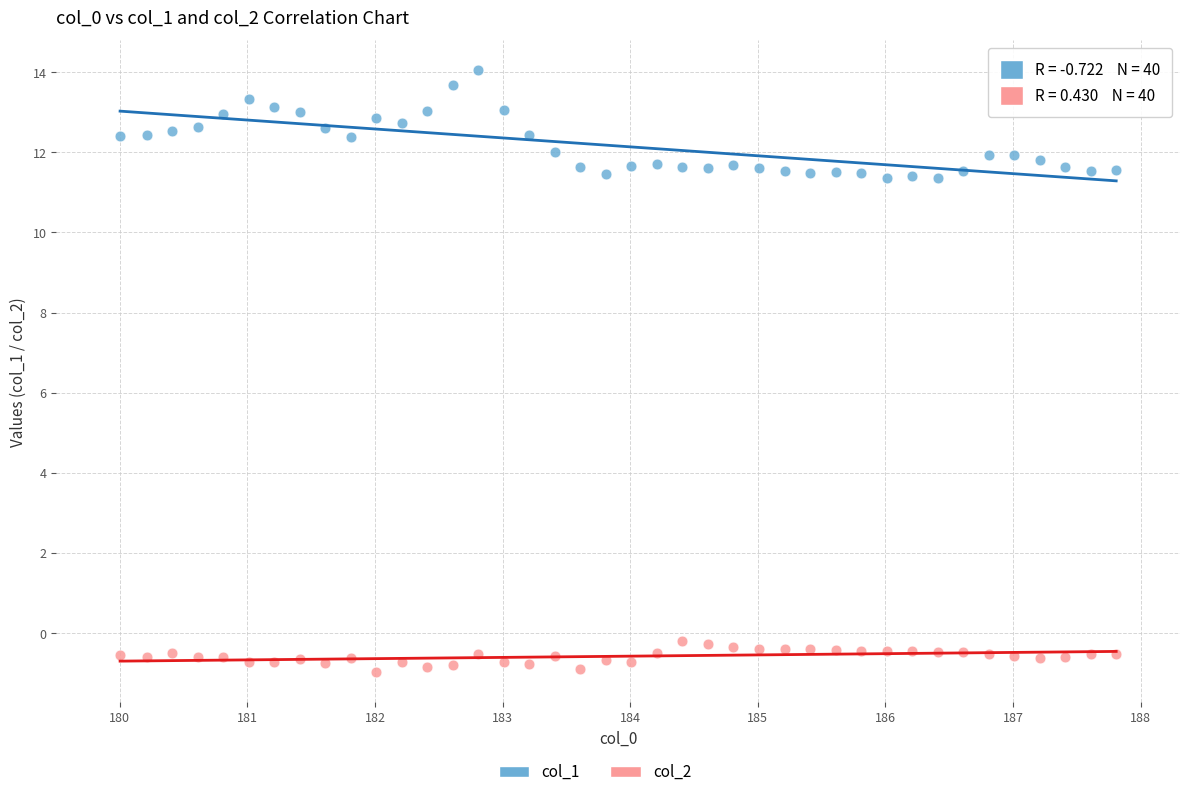

Across all data points, what is the range of X values (max minus min)?

7.8